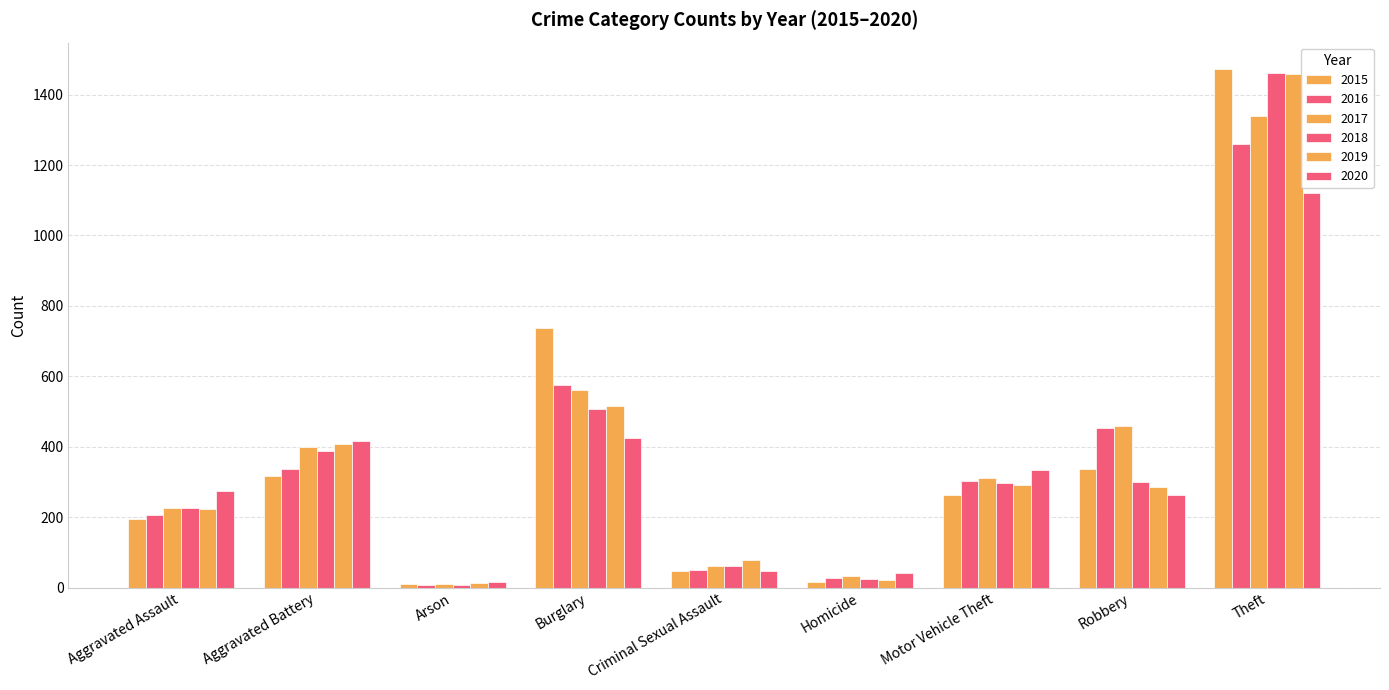

Is it true that 2017 equals 33 at Homicide?

True